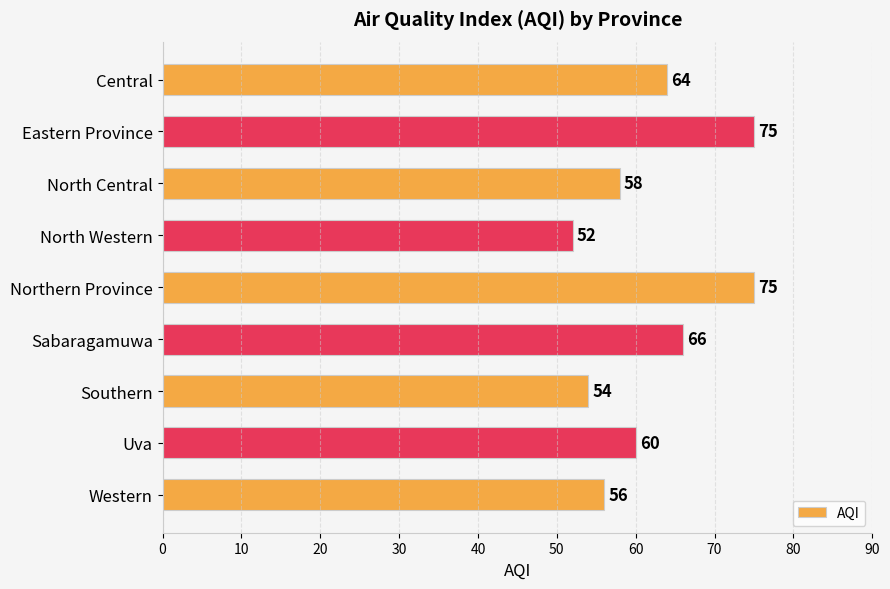

Is it true that the value at Sabaragamuwa is 66?

True